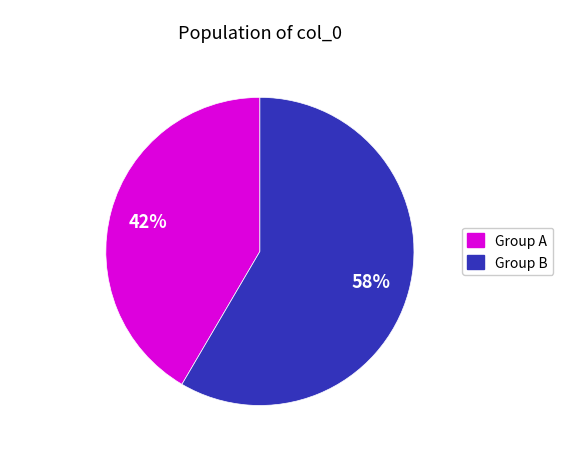

Does any single category account for the majority?

Yes